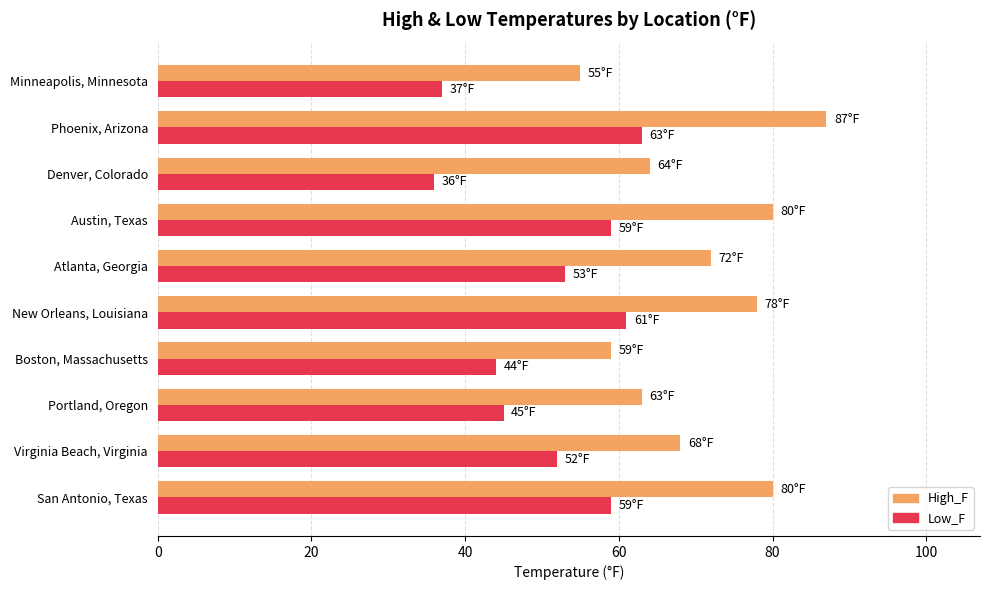

What is the maximum value for Low_F?

63